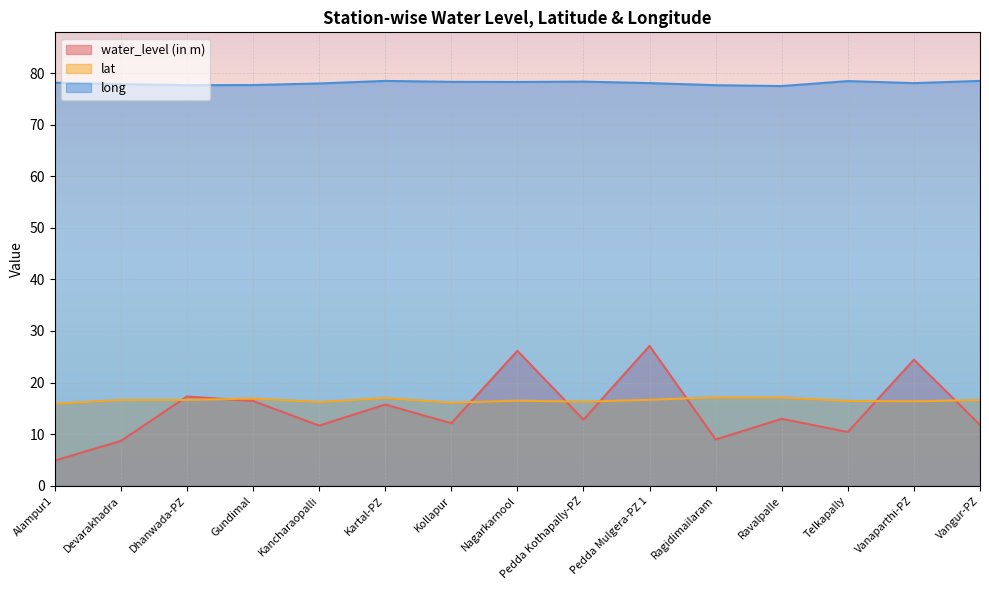

How many lines are shown in the chart?

3